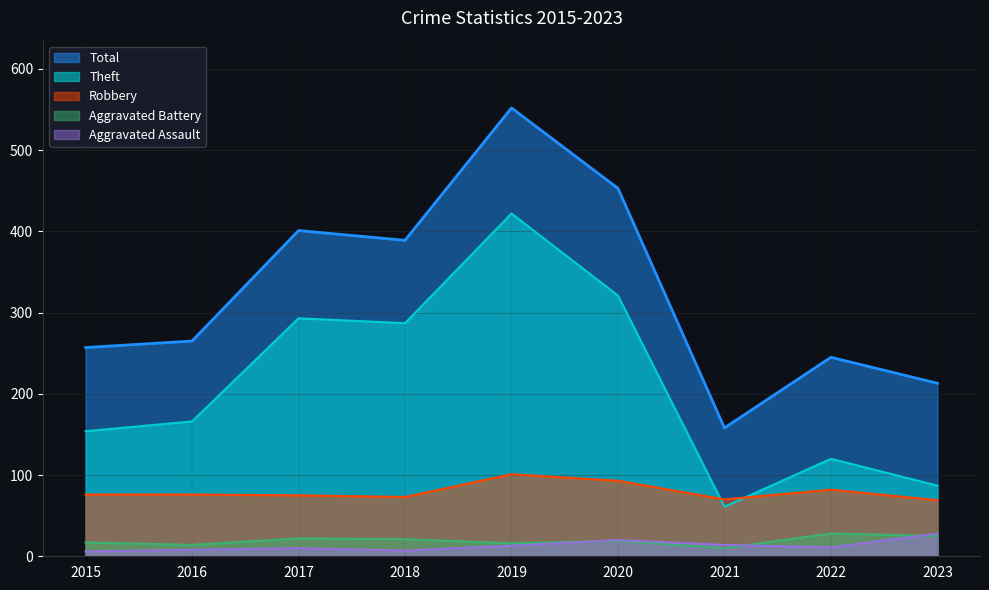

What is the difference between the second highest and minimum values in the Total series?

295